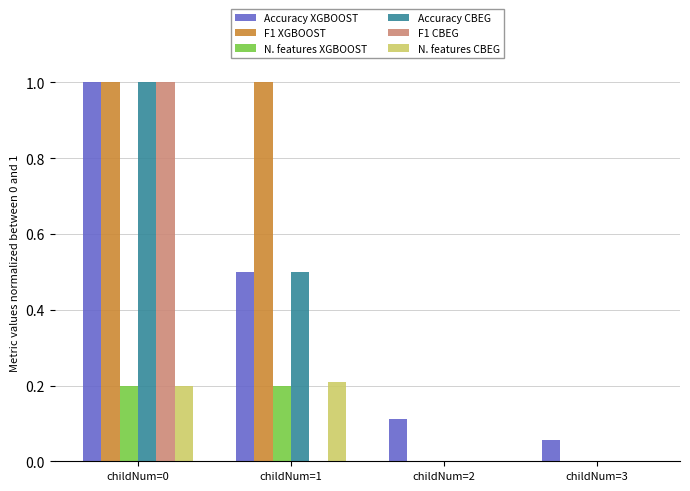

How many series are shown in this chart?

6